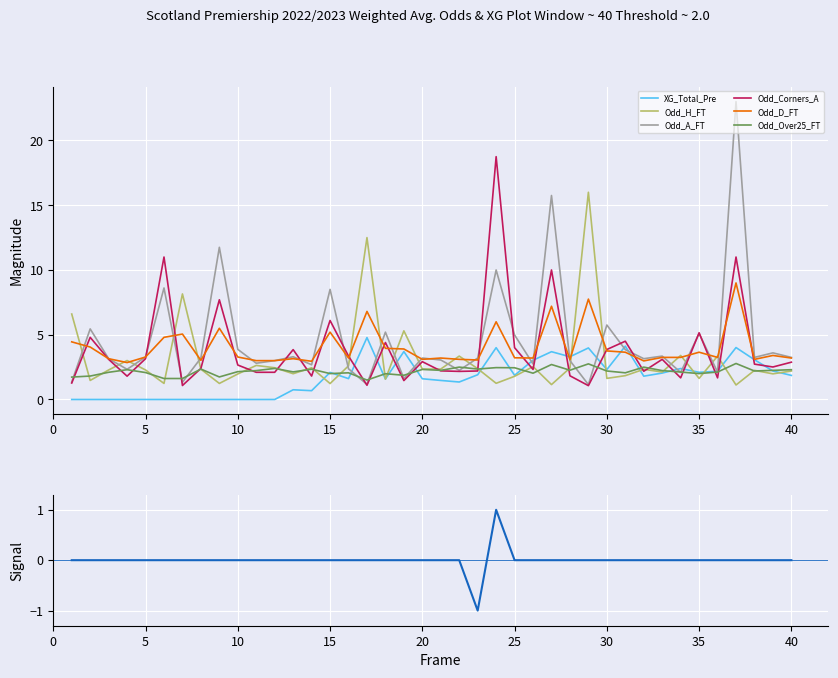

Reading left to right, list all the values displayed in this chart.

XG_Total_Pre: 1=0.0	2=0.0	3=0.0	4=0.0	5=0.0	6=0.0	7=0.0	8=0.0	9=0.0	10=0.0	11=0.0	12=0.0	13=0.8	14=0.7	15=2.1	16=1.6	17=4.8	18=1.6	19=3.7	20=1.6	21=1.5	22=1.4	23=1.9	24=4.0	25=1.9	26=3.0	27=3.7	28=3.3	29=4.0	30=2.3	31=4.1	32=1.8	33=2.0	34=2.4	35=2.1	36=2.2	37=4.0	38=3.1	39=2.2	40=1.9
Odd_H_FT: 1=6.6	2=1.5	3=2.3	4=3.0	5=2.3	6=1.2	7=8.2	8=2.3	9=1.2	10=2.0	11=2.6	12=2.5	13=2.0	14=2.5	15=1.2	16=2.6	17=12.5	18=1.6	19=5.3	20=2.4	21=2.4	22=3.4	23=2.4	24=1.2	25=1.8	26=2.5	27=1.1	28=2.4	29=16.0	30=1.6	31=1.8	32=2.3	33=2.1	34=3.4	35=1.6	36=3.4	37=1.1	38=2.2	39=2.0	40=2.2
Odd_A_FT: 1=1.4	2=5.5	3=3.1	4=2.3	5=3.3	6=8.6	7=1.3	8=3.2	9=11.8	10=3.9	11=2.8	12=3.0	13=3.3	14=2.7	15=8.5	16=2.4	17=1.2	18=5.2	19=1.6	20=3.2	21=3.0	22=2.2	23=3.2	24=10.0	25=5.0	26=2.7	27=15.8	28=3.0	29=1.1	30=5.8	31=3.9	32=3.1	33=3.4	34=2.1	35=5.1	36=2.1	37=23.0	38=3.2	39=3.6	40=3.2
Odd_Corners_A: 1=1.3	2=4.8	3=3.1	4=1.8	5=3.1	6=11.0	7=1.1	8=2.4	9=7.7	10=2.7	11=2.1	12=2.1	13=3.9	14=1.8	15=6.1	16=3.4	17=1.1	18=4.4	19=1.5	20=2.9	21=2.2	22=2.2	23=2.2	24=18.8	25=4.0	26=2.3	27=10.0	28=1.8	29=1.1	30=3.9	31=4.5	32=2.2	33=3.1	34=1.7	35=5.2	36=1.7	37=11.0	38=2.7	39=2.5	40=2.9
Odd_D_FT: 1=4.5	2=4.0	3=3.1	4=2.9	5=3.3	6=4.8	7=5.0	8=3.0	9=5.5	10=3.3	11=3.0	12=3.0	13=3.1	14=3.0	15=5.2	16=3.2	17=6.8	18=4.0	19=3.9	20=3.1	21=3.2	22=3.1	23=3.0	24=6.0	25=3.2	26=3.2	27=7.2	28=3.1	29=7.8	30=3.8	31=3.6	32=3.0	33=3.2	34=3.2	35=3.6	36=3.2	37=9.0	38=3.1	39=3.4	40=3.2
Odd_Over25_FT: 1=1.7	2=1.8	3=2.1	4=2.3	5=2.1	6=1.6	7=1.6	8=2.4	9=1.7	10=2.1	11=2.2	12=2.4	13=2.1	14=2.3	15=2.0	16=2.1	17=1.5	18=2.0	19=1.9	20=2.3	21=2.2	22=2.5	23=2.4	24=2.5	25=2.5	26=2.0	27=2.7	28=2.3	29=2.8	30=2.2	31=2.1	32=2.5	33=2.2	34=2.1	35=2.0	36=2.1	37=2.8	38=2.2	39=2.2	40=2.3